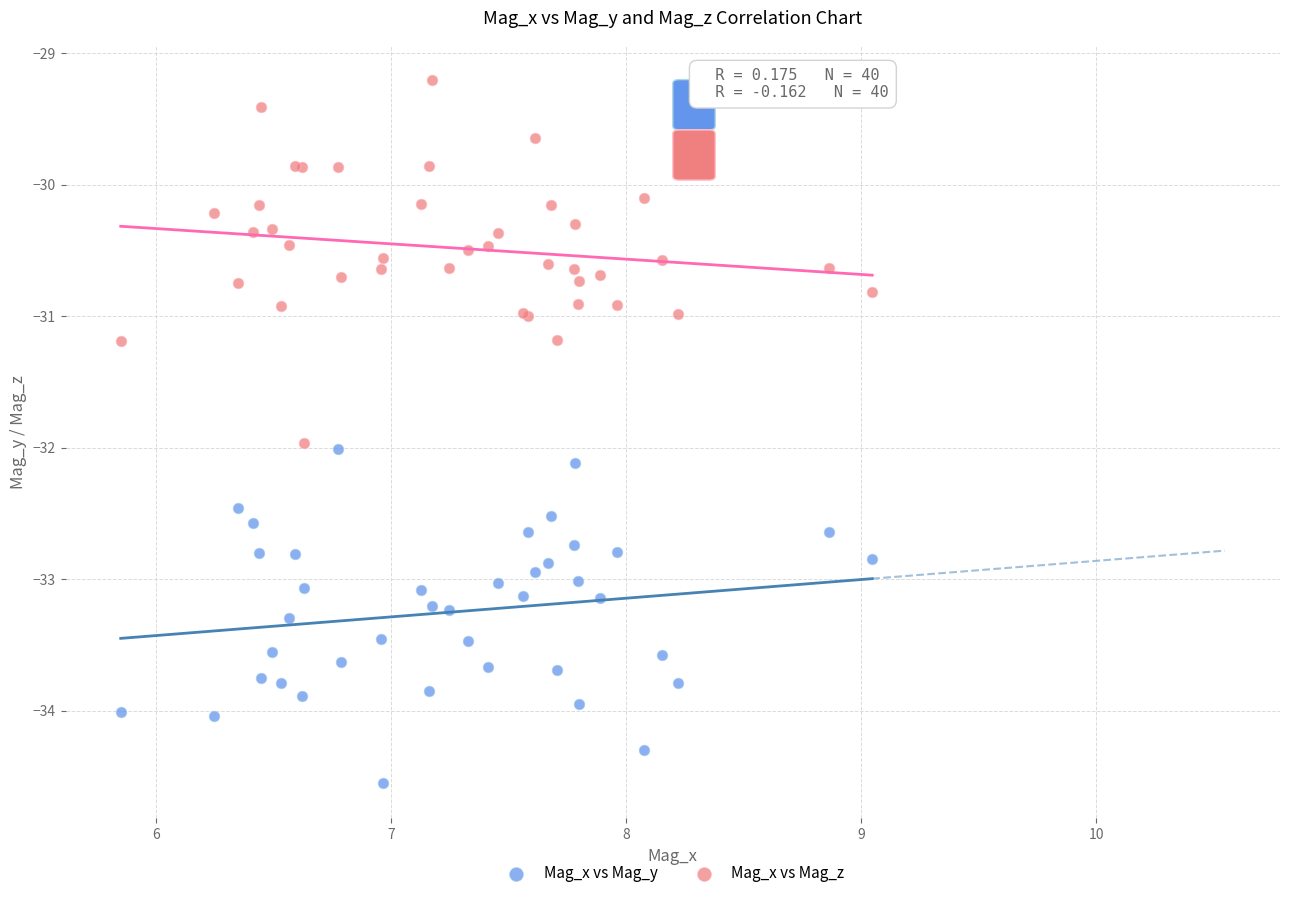

Which series reaches the minimum Y coordinate?

Mag_x vs Mag_y